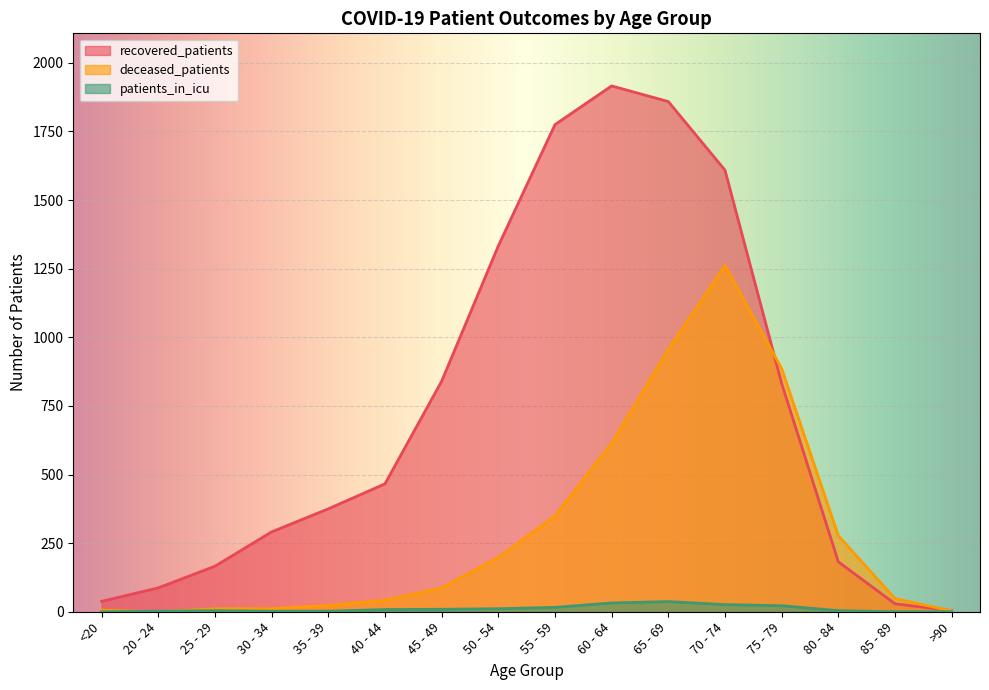

True or false: deceased_patients has a value of 0 at 20 - 24.

True